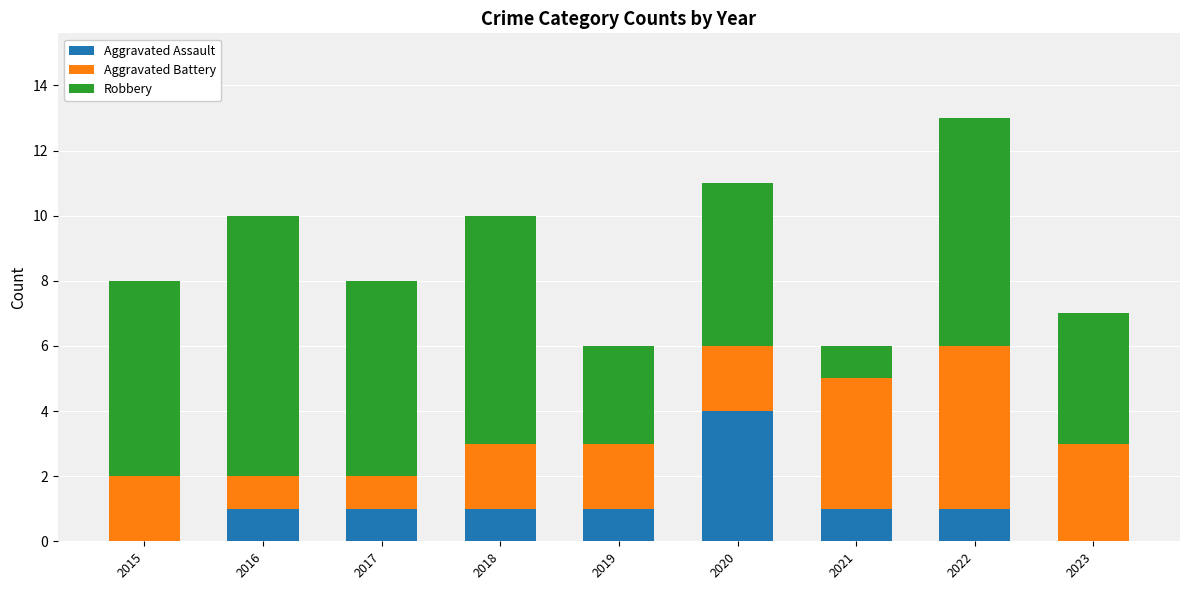

The value of Aggravated Assault at 2017 is 1. True or false?

True